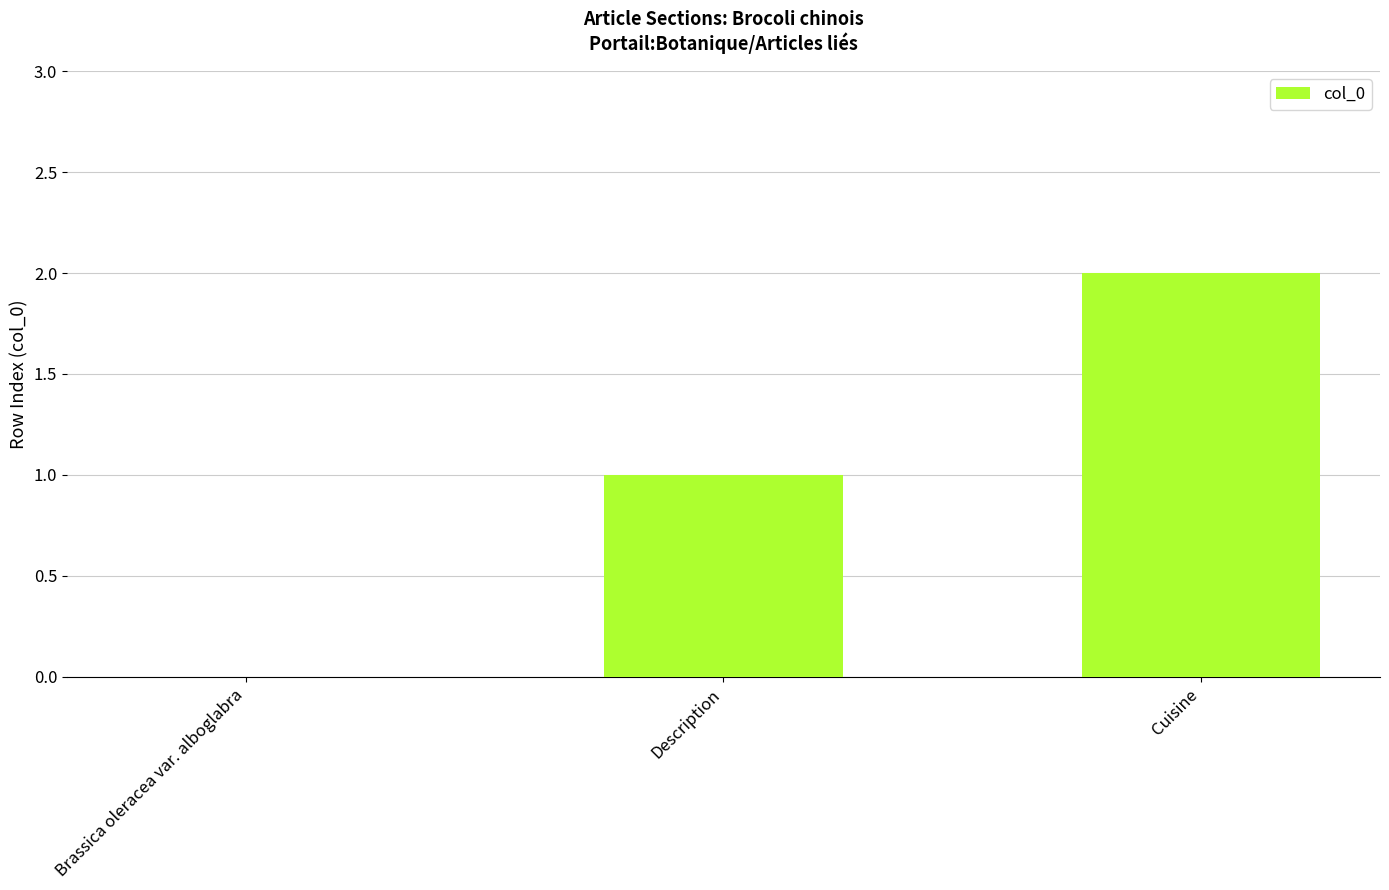

What is the change in value from Brassica oleracea var. alboglabra to Description?

+1